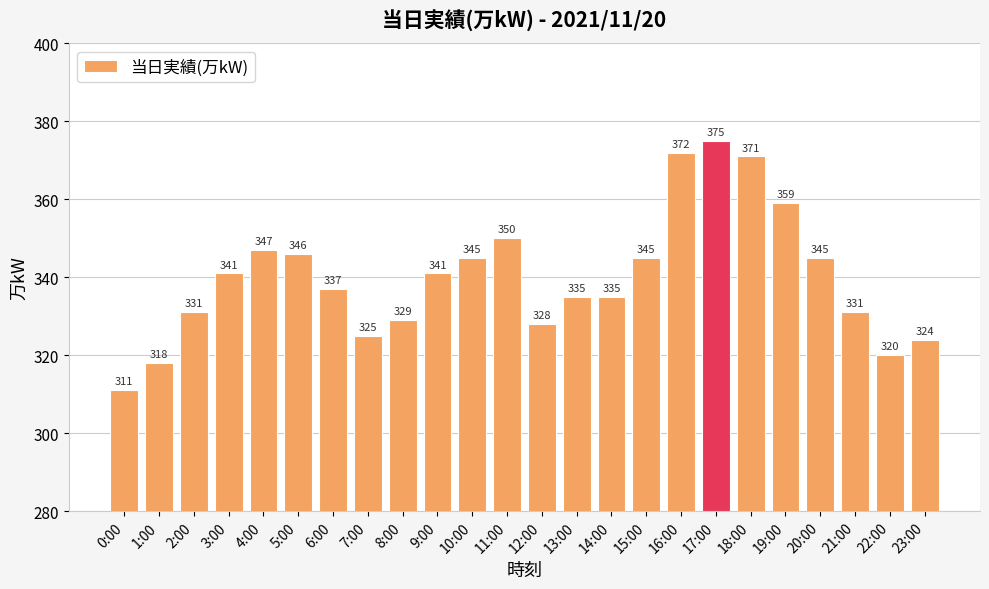

What is the change in value from 18:00 to 23:00?

-47